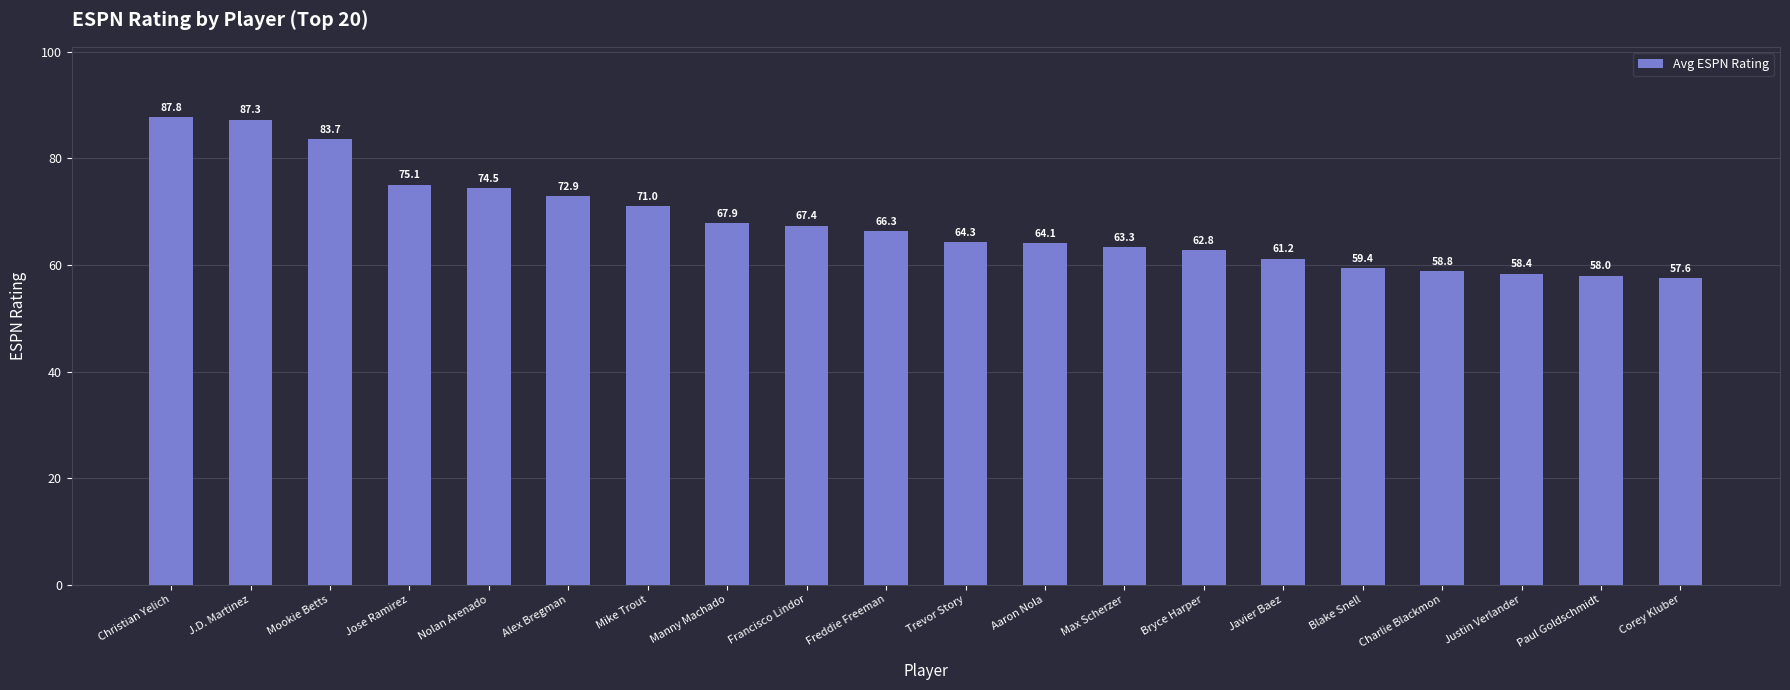

How many categories are shown in the chart?

20